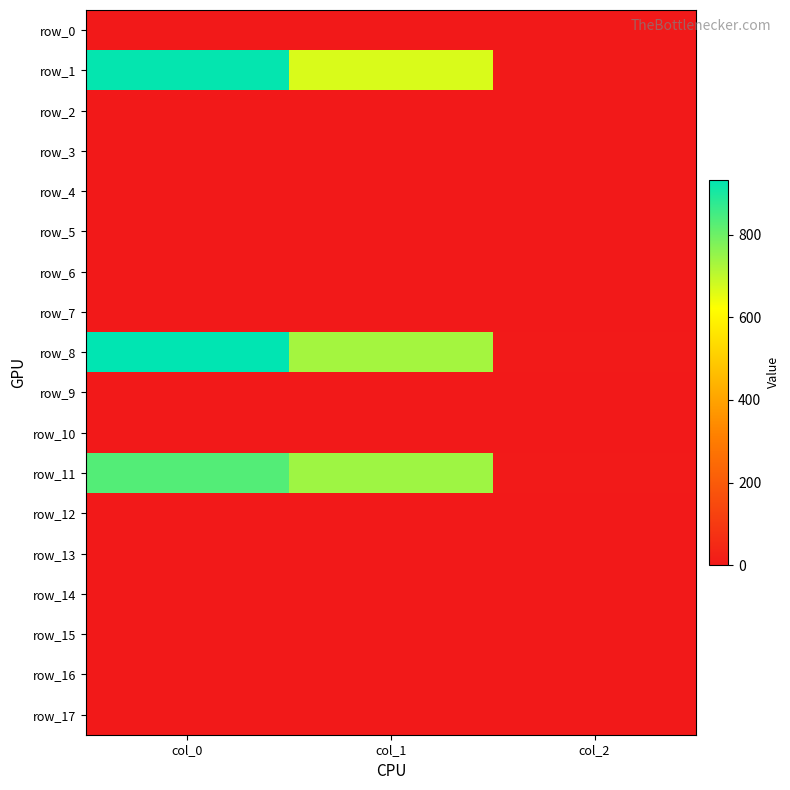

Which series has the largest total across all categories?

row_8